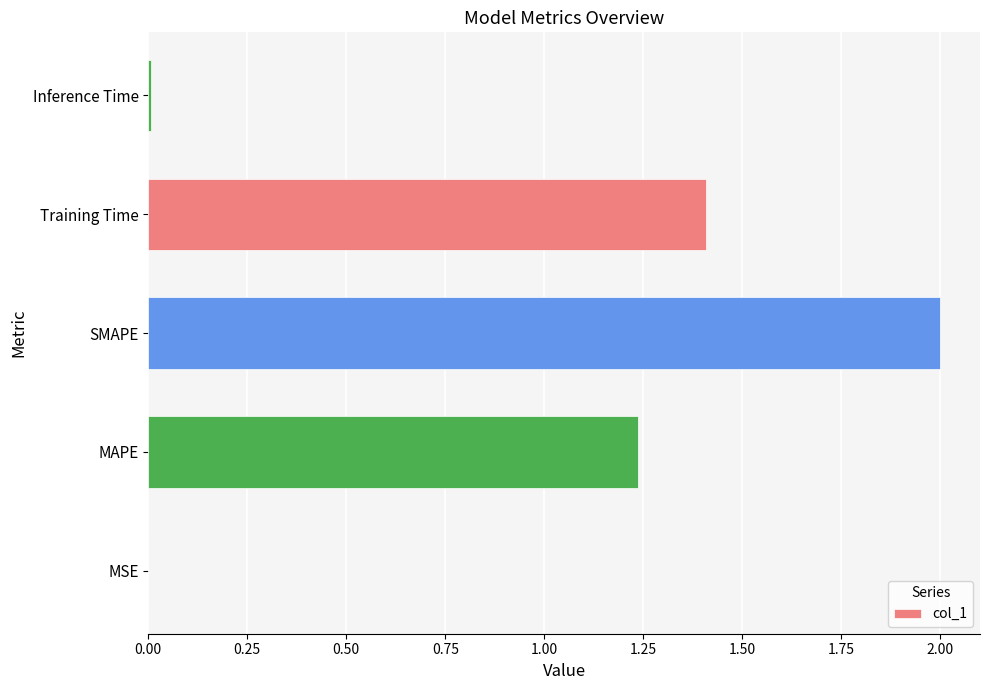

Is it true that the value at Inference Time is 0.0?

True